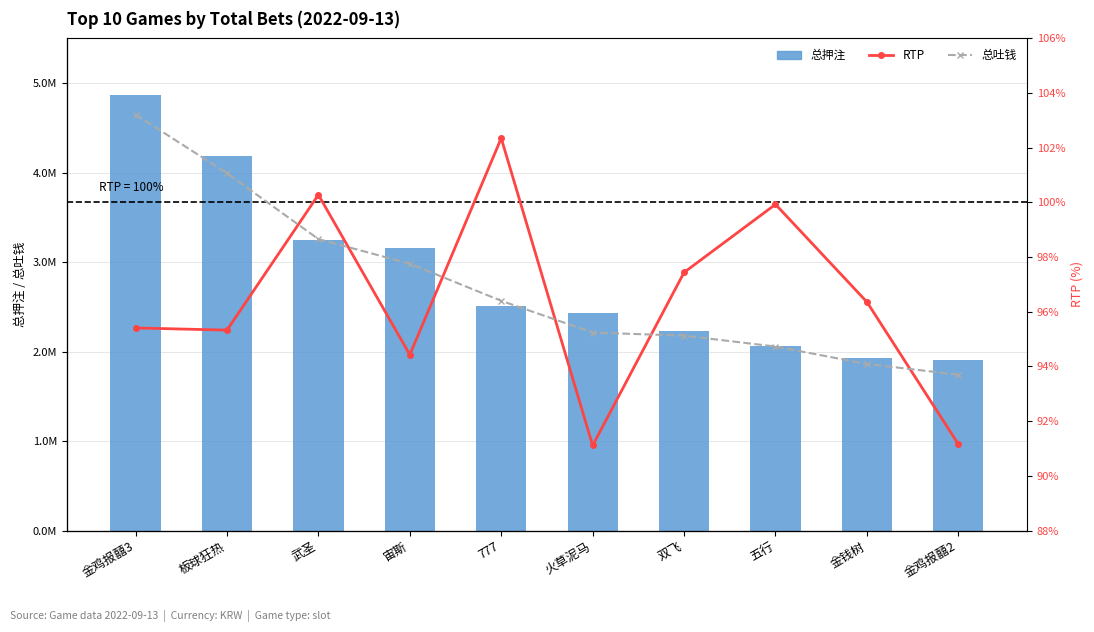

Between 777 and 五行, which series saw the biggest shift?

总押注